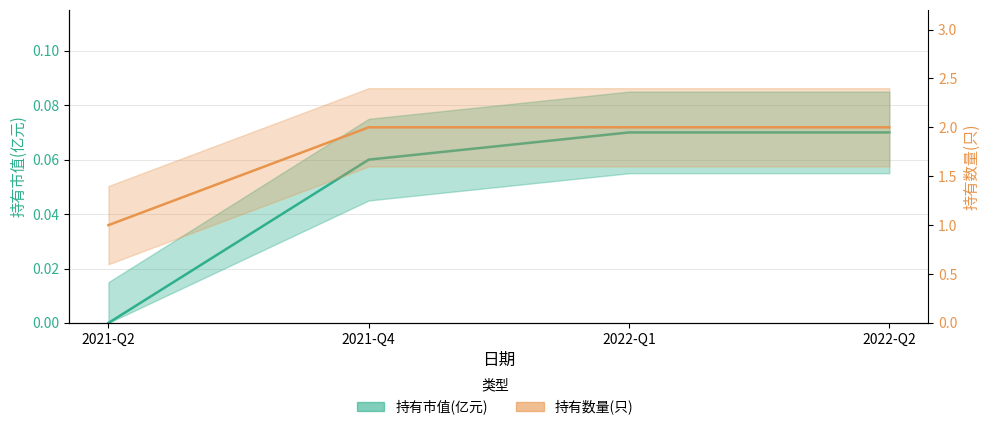

True or false: 持有市值(亿元) and 持有数量(只) cross at least once.

False